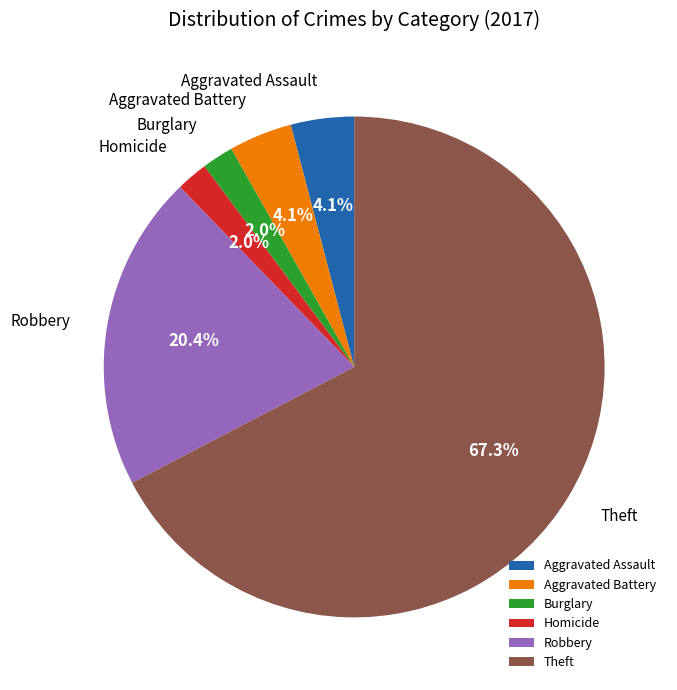

Approximately how many times larger is the value at Aggravated Battery compared to Robbery?

0.2